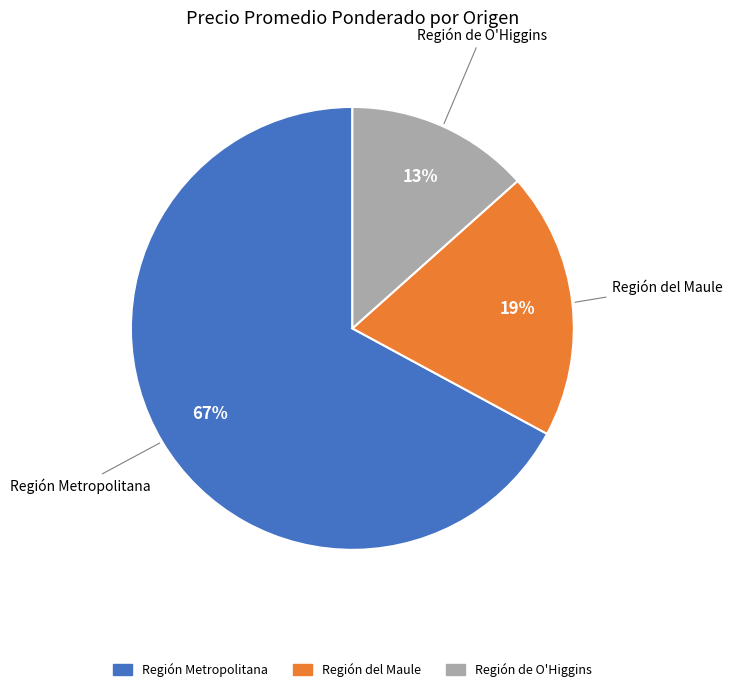

To the nearest percent, what is the combined percentage of Región de O'Higgins and Región Metropolitana?

81%